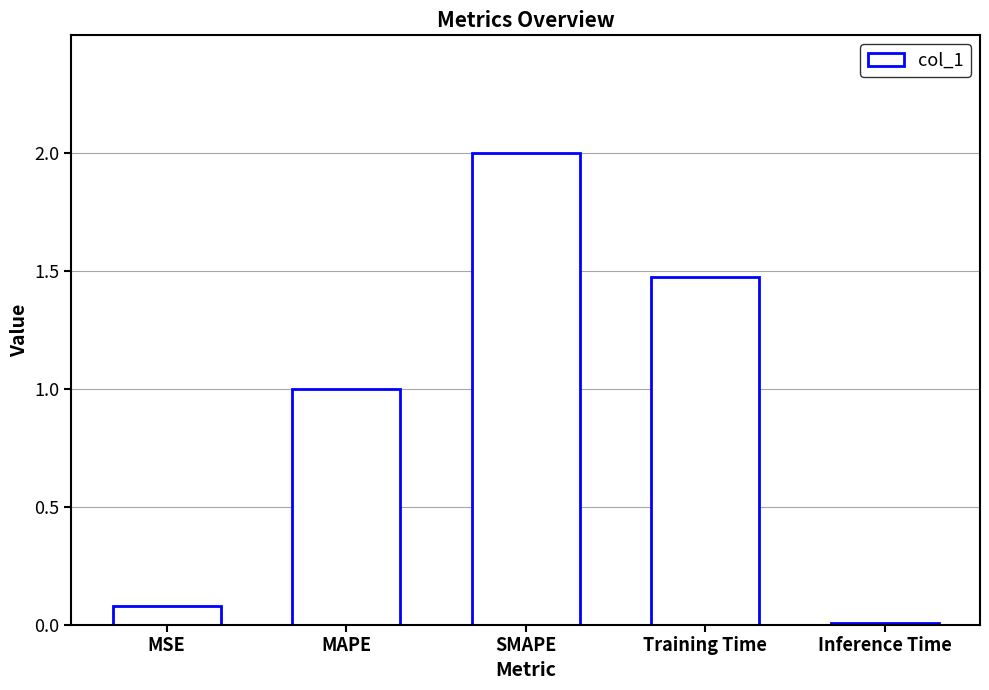

Is it true that the value at MAPE is 1.6?

False